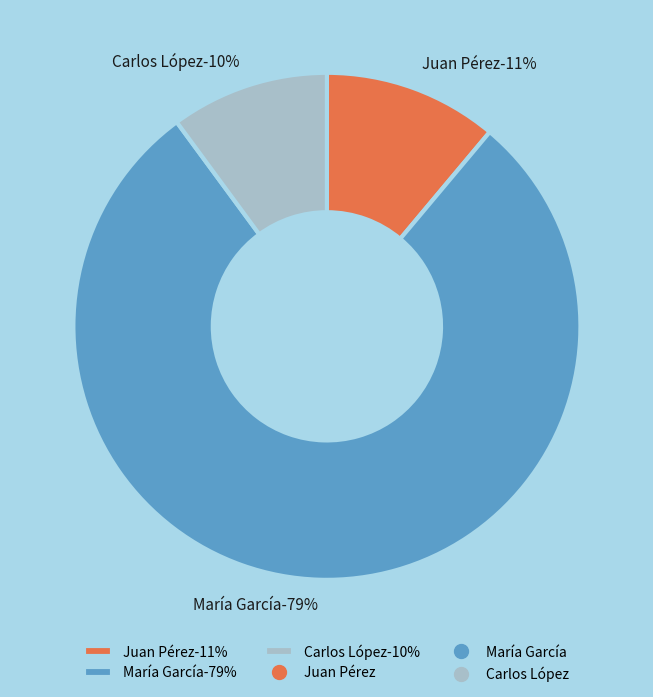

The María García slice represents 74% of the pie. True or false?

False